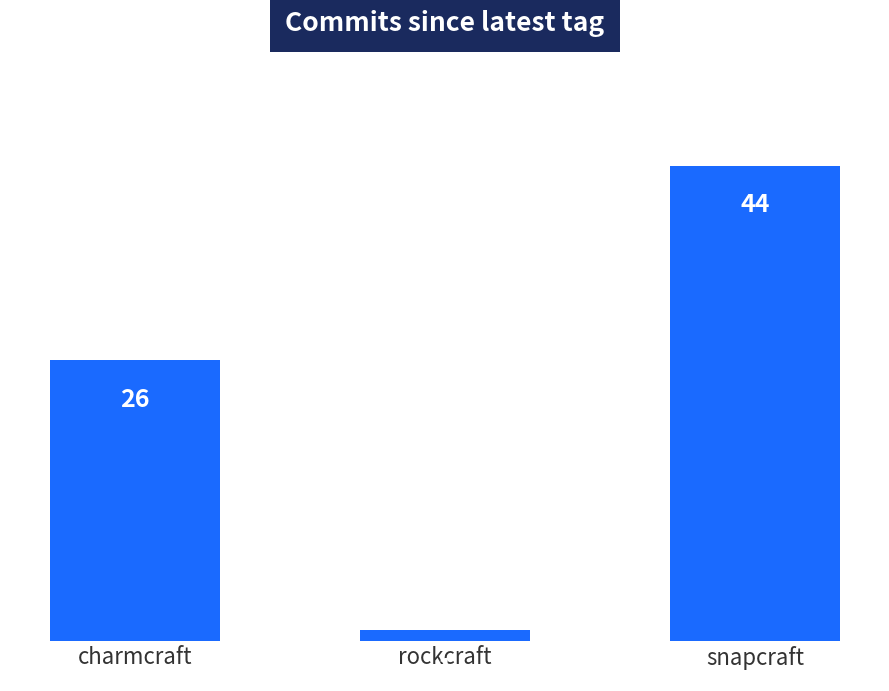

What is the change in value from charmcraft to rockcraft?

-25